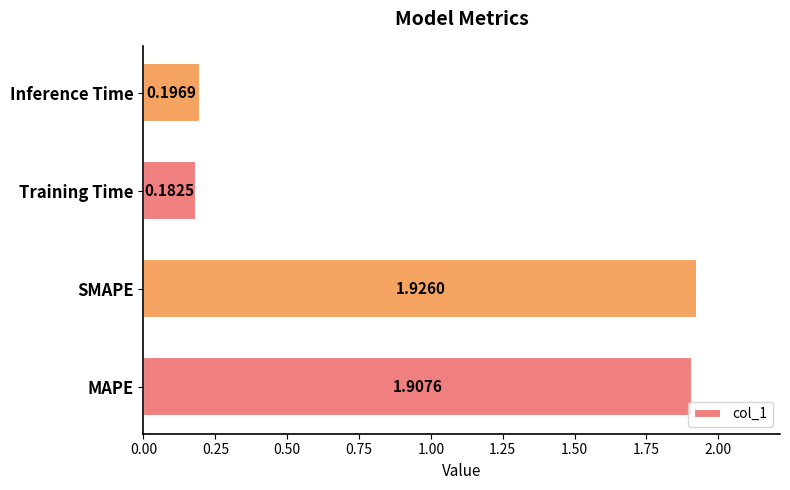

At which label is the value closest to 1?

Inference Time